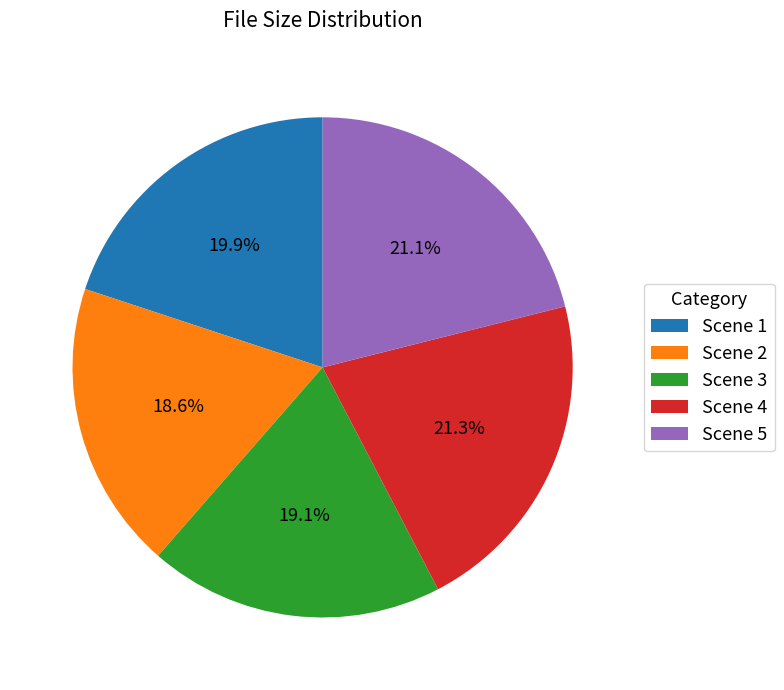

How many segments does this pie chart have?

5